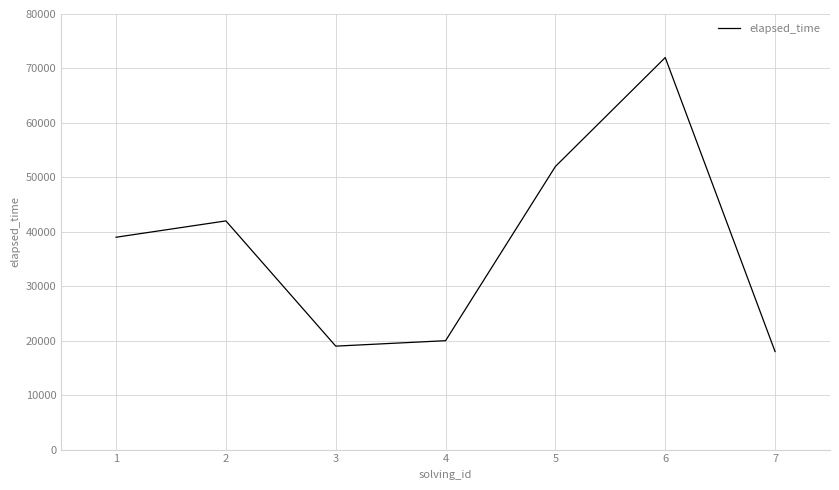

What is the difference between the maximum and second lowest values?

53000